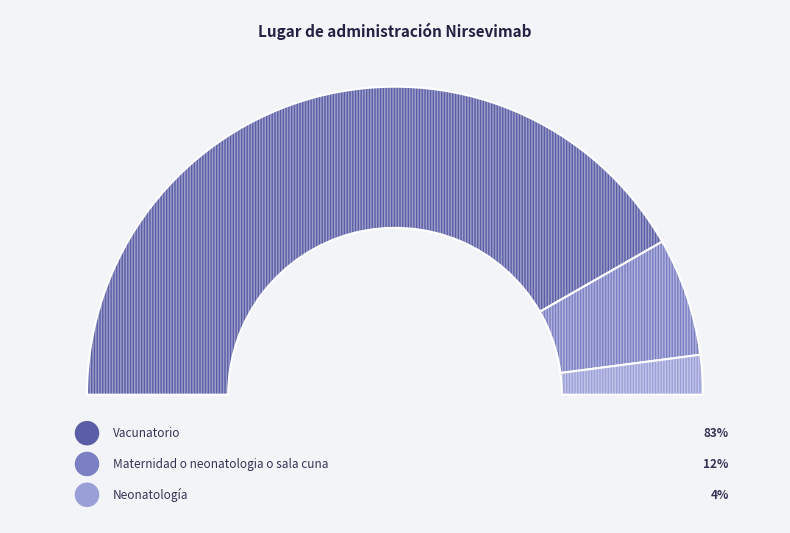

To the nearest percent, what is the combined percentage of Neonatología and Maternidad o neonatologia o sala cuna?

17%